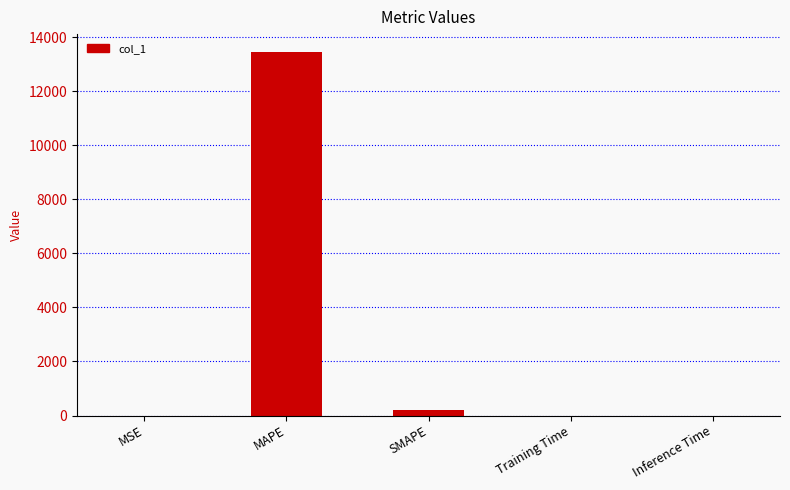

Which label corresponds to the largest value in the chart?

MAPE